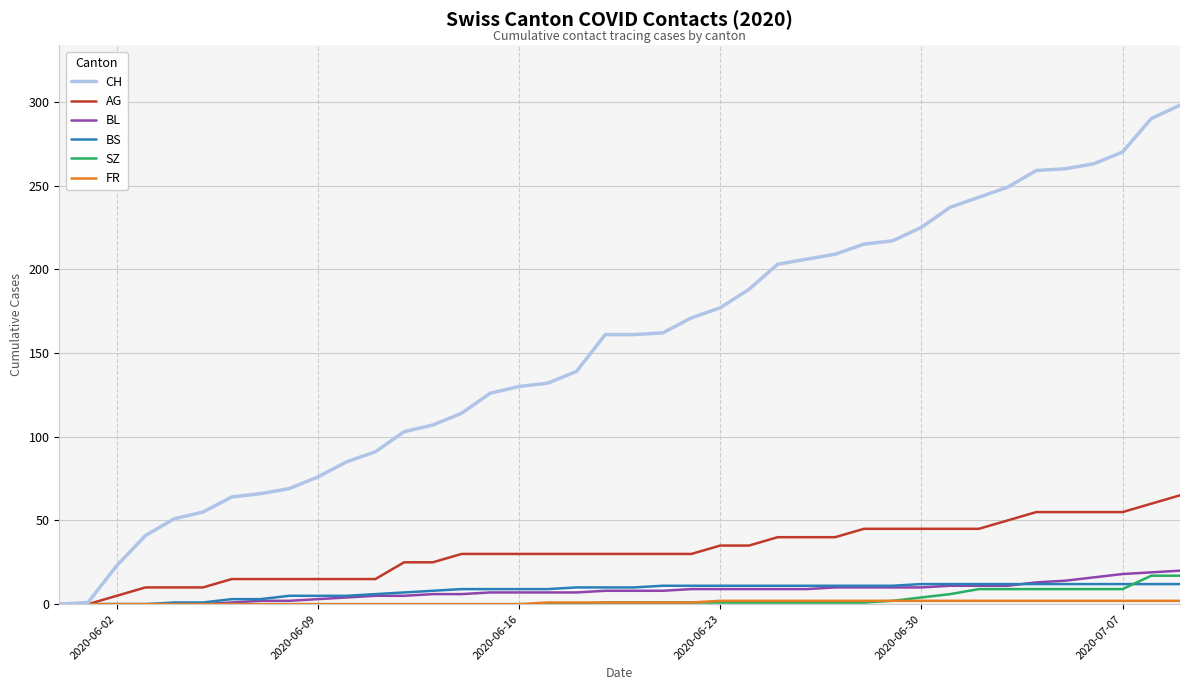

Does the chart have visible grid lines?

Yes